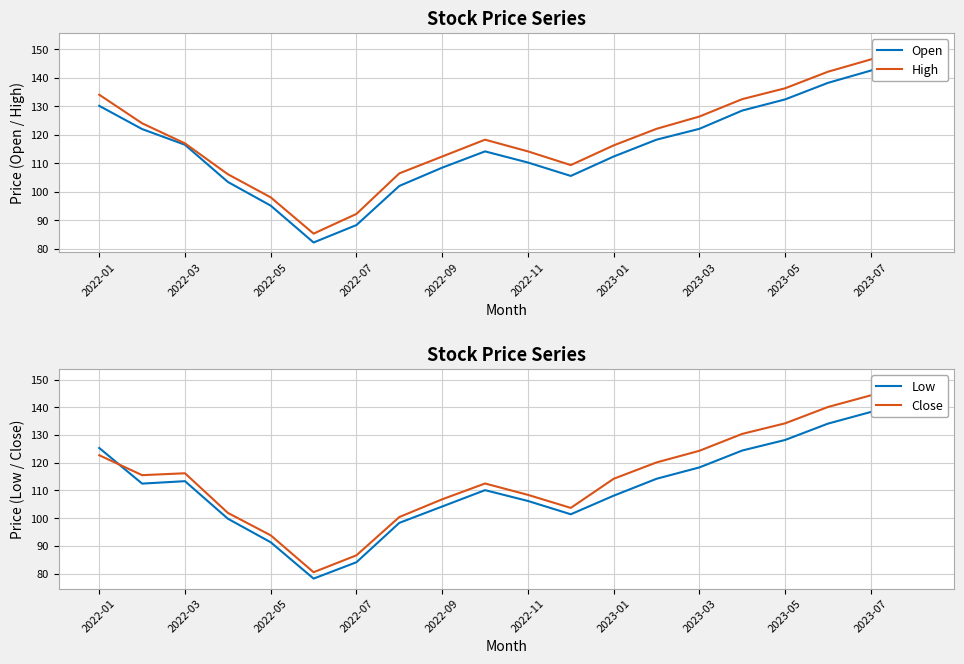

True or false: Close and Open cross at least once.

True